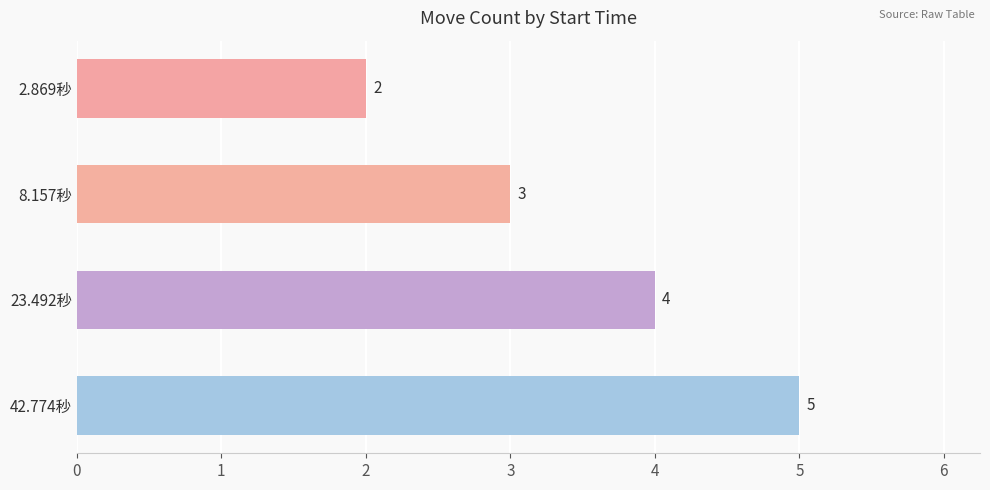

Reading top to bottom, transcribe all the data shown in this chart.

2	3	4	5